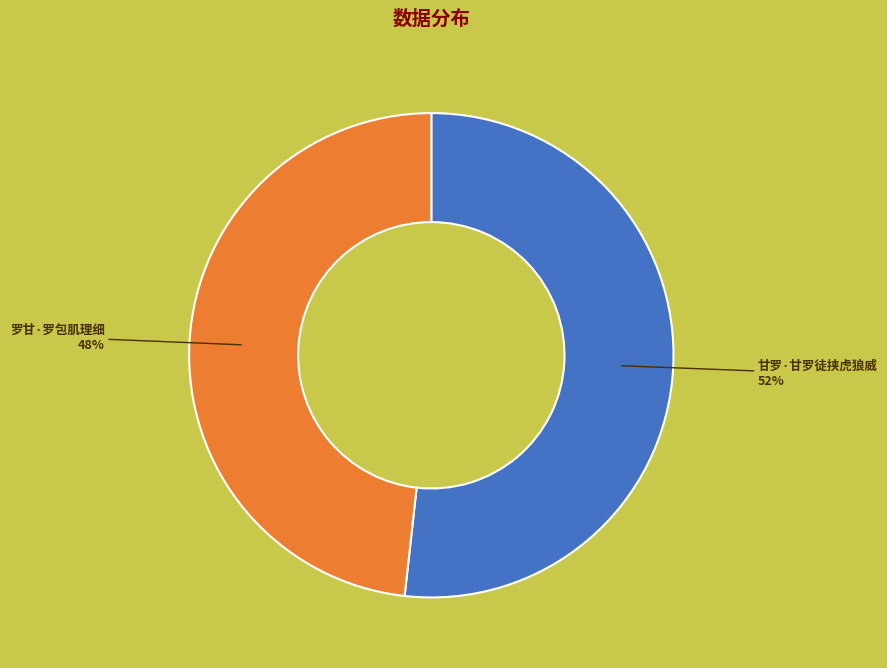

To the nearest percent, what is the average slice percentage?

50%